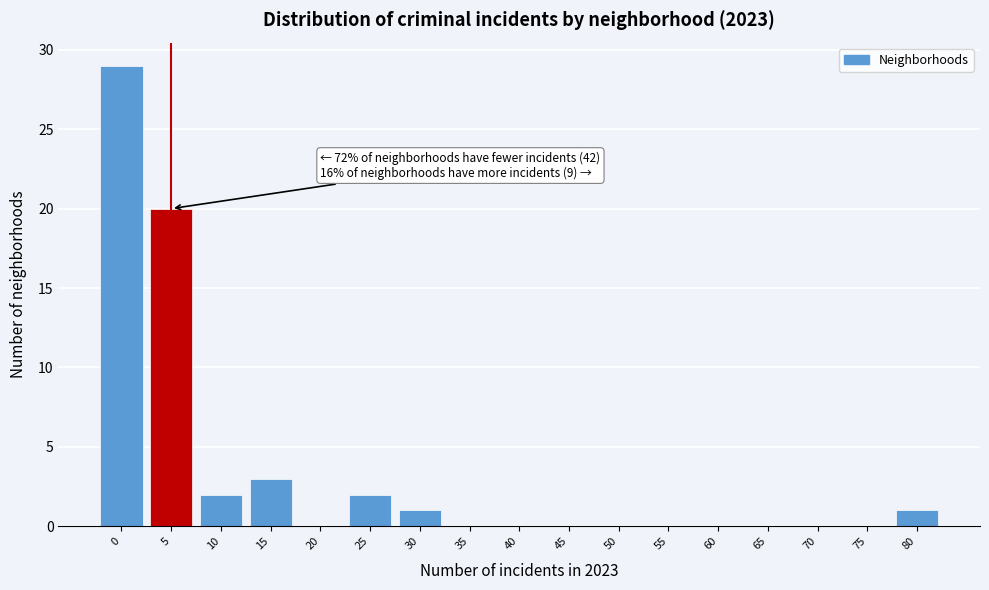

Reading right to left, what are all the values shown in this chart?

80=1	75=0	70=0	65=0	60=0	55=0	50=0	45=0	40=0	35=0	30=1	25=2	20=0	15=3	10=2	5=20	0=29